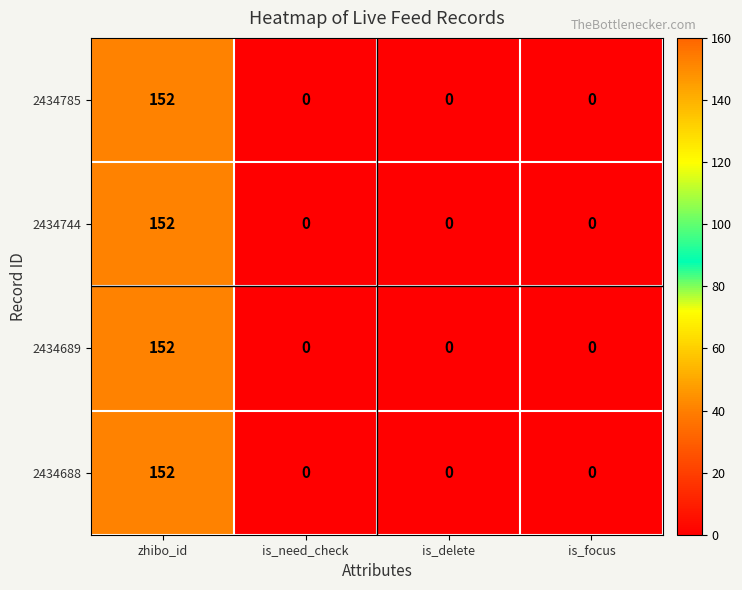

At which category is the sum across all series the highest?

zhibo_id